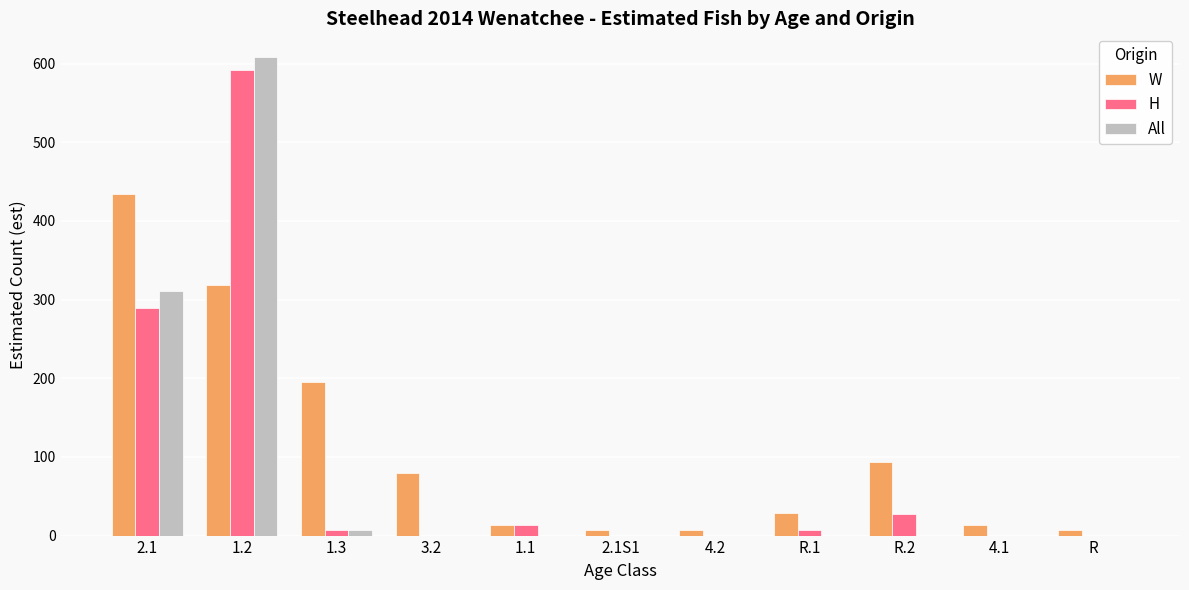

What is the approximate value of W at R?

7